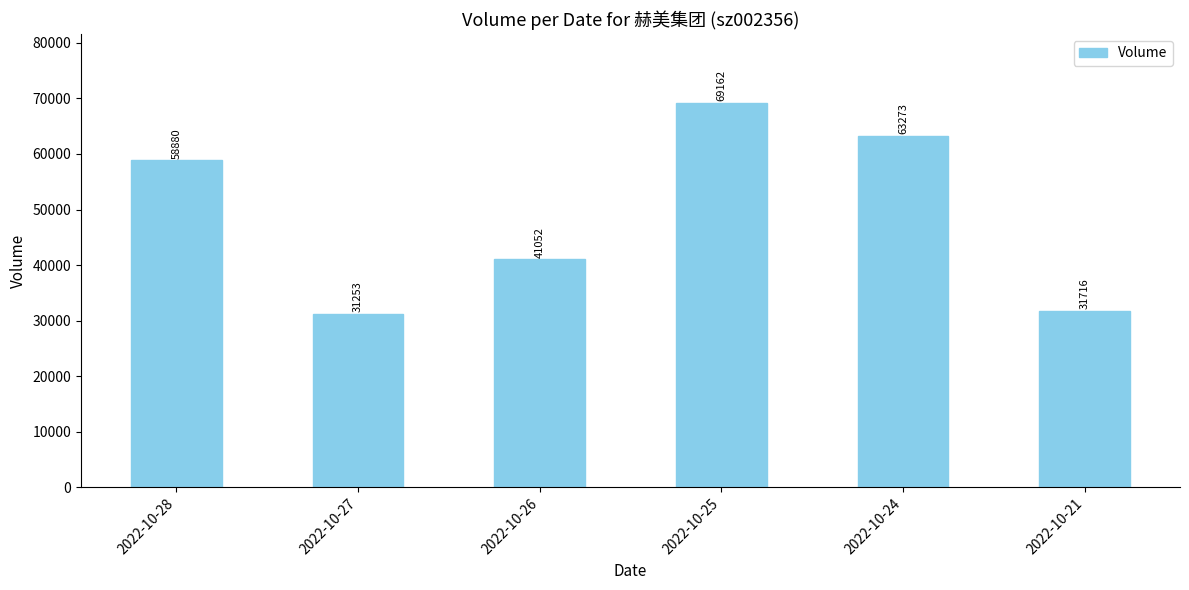

How many categories are shown in the chart?

6